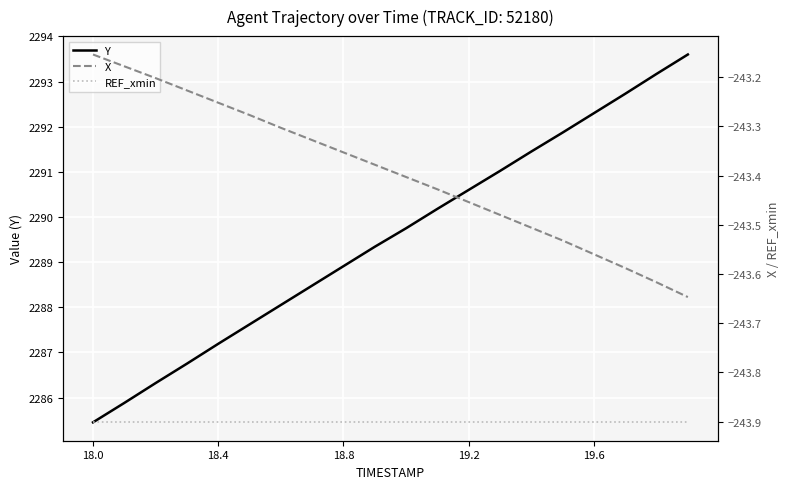

What is the minimum value for REF_xmin?

-243.9